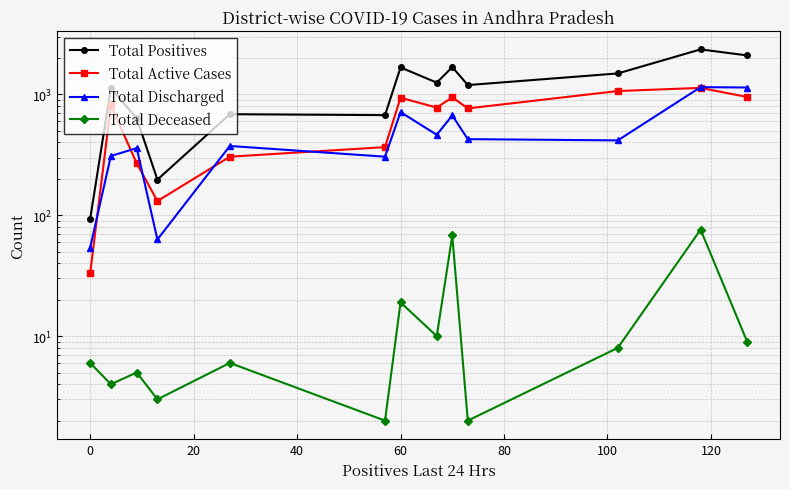

Does the chart have visible grid lines?

Yes